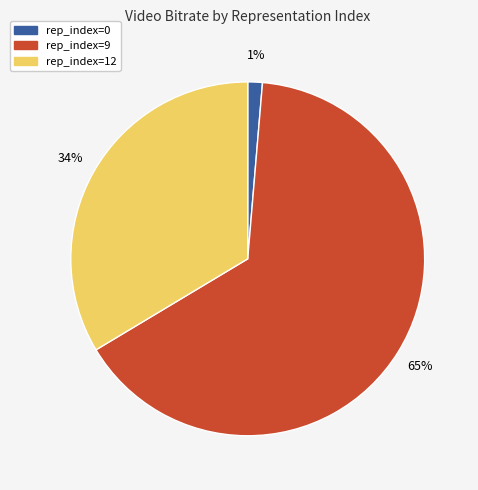

To the nearest percent, what is the average slice percentage?

33%